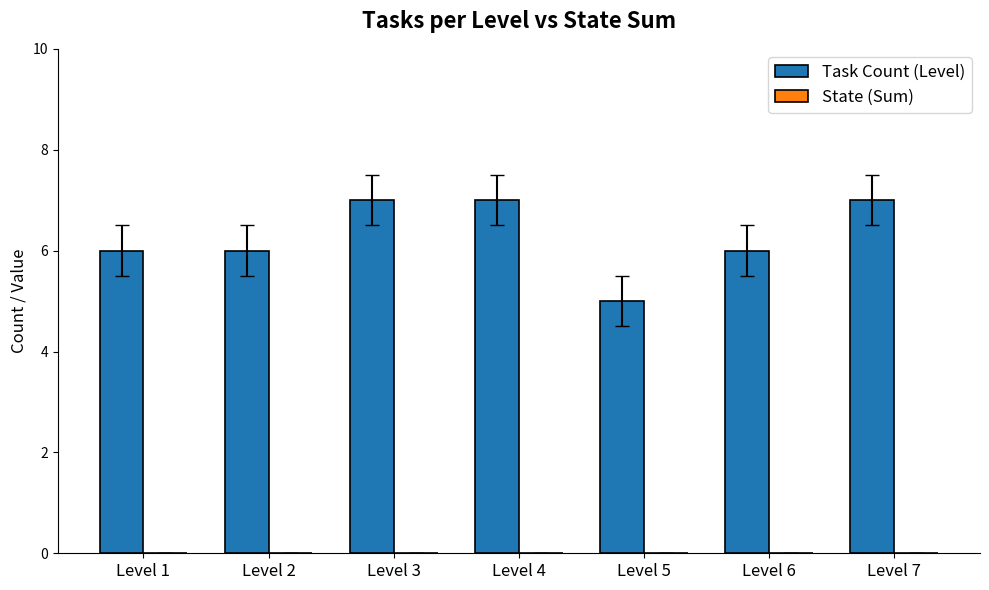

The value at Level 3 is 7. True or false?

True